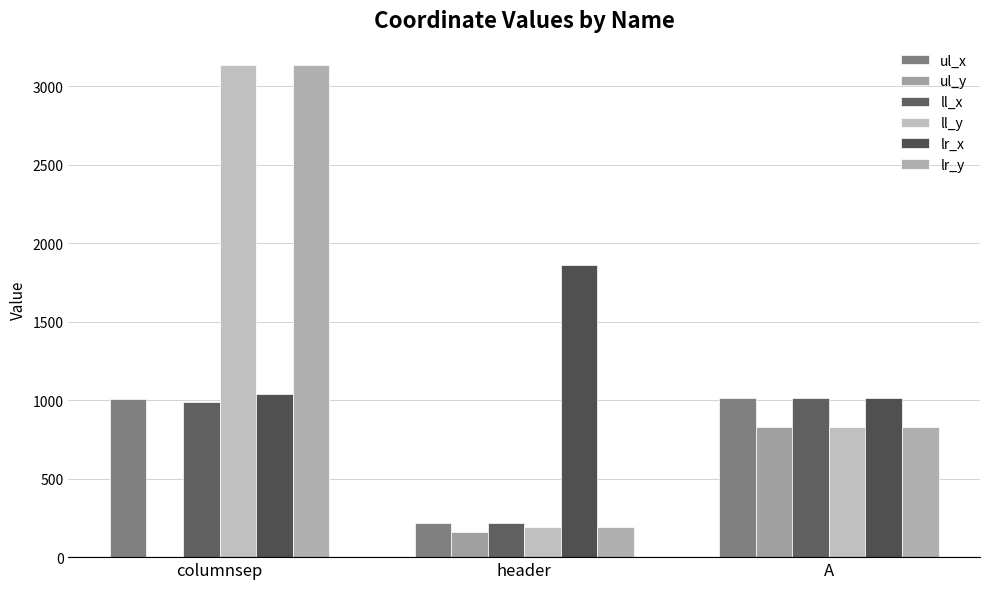

Between header and A, which series saw the biggest shift?

lr_x